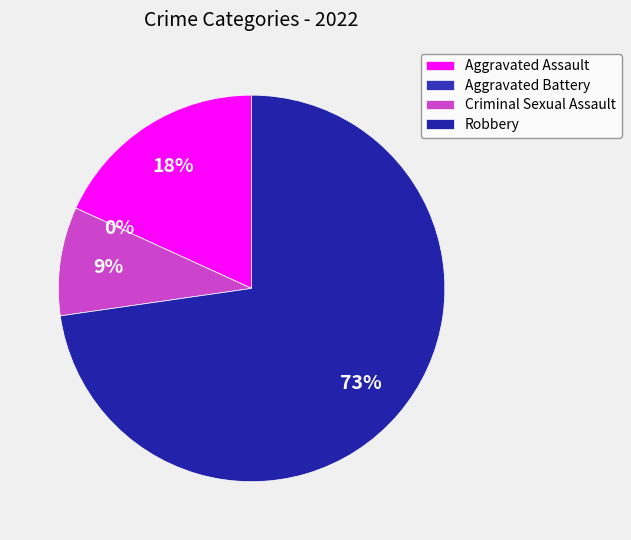

To the nearest percent, what percentage of the pie is Aggravated Assault?

18%